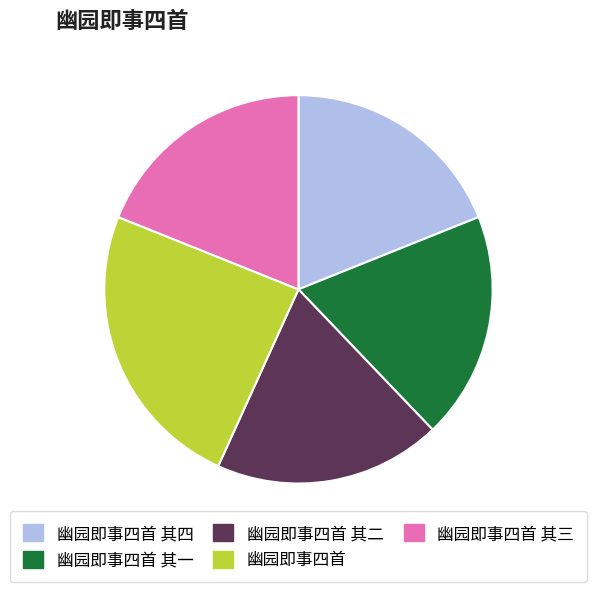

Combined, do 幽园即事四首 其三 and 幽园即事四首 其四 account for over 50%?

No